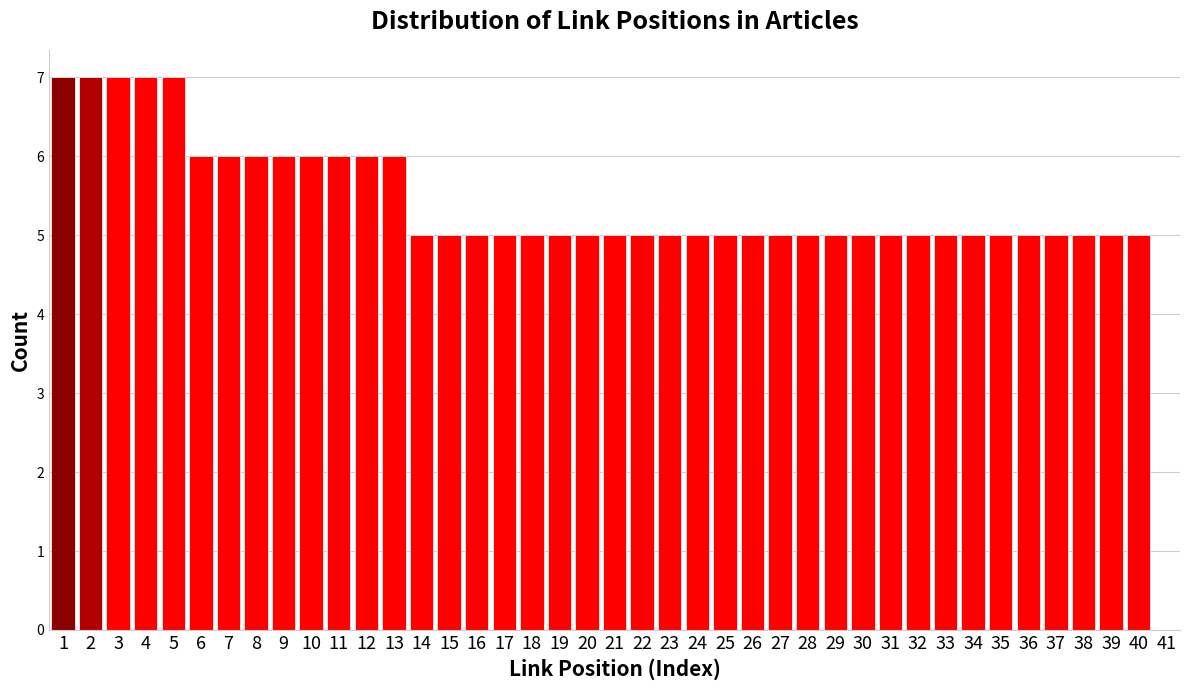

What is the greatest value displayed?

7